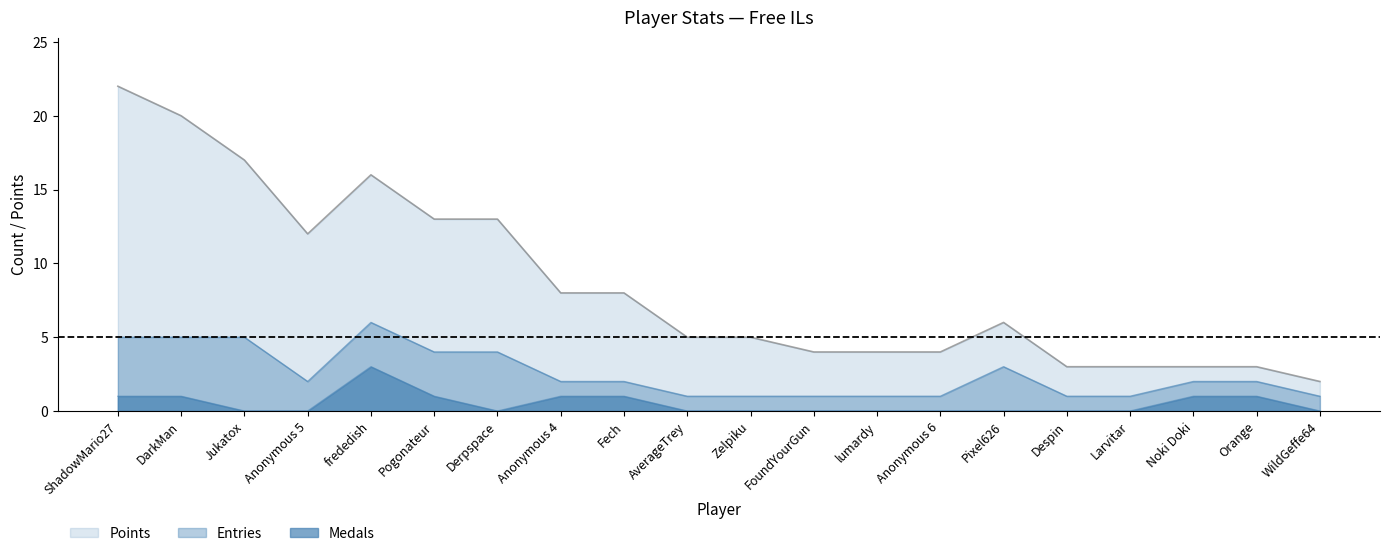

What is the difference between the maximum and second lowest values in the Entries series?

4